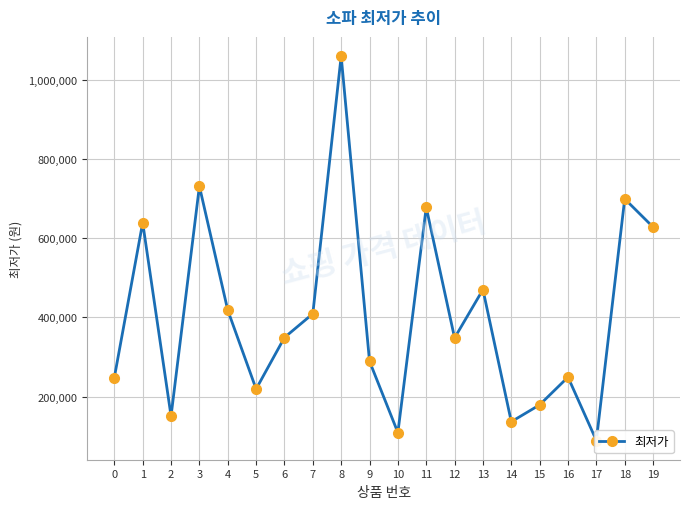

Which has a higher value, 7 or 1?

1